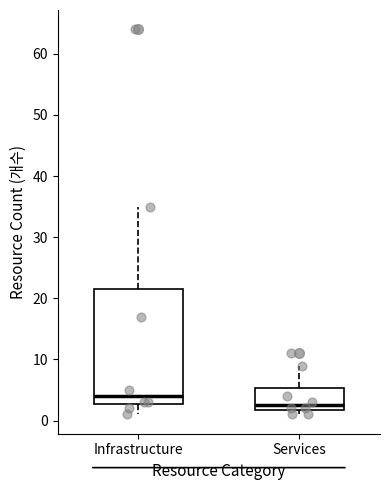

Reading left to right, transcribe this box plot: for each box, give where its median line is, the range the box spans, and where its two whiskers end, as read against the y-axis. The values are not printed on the chart, so give them approximately, as read against the axis.

Infrastructure: median 4, box 3 to 22, whiskers 1 to 35
Services: median 3, box 2 to 5, whiskers 1 to 9